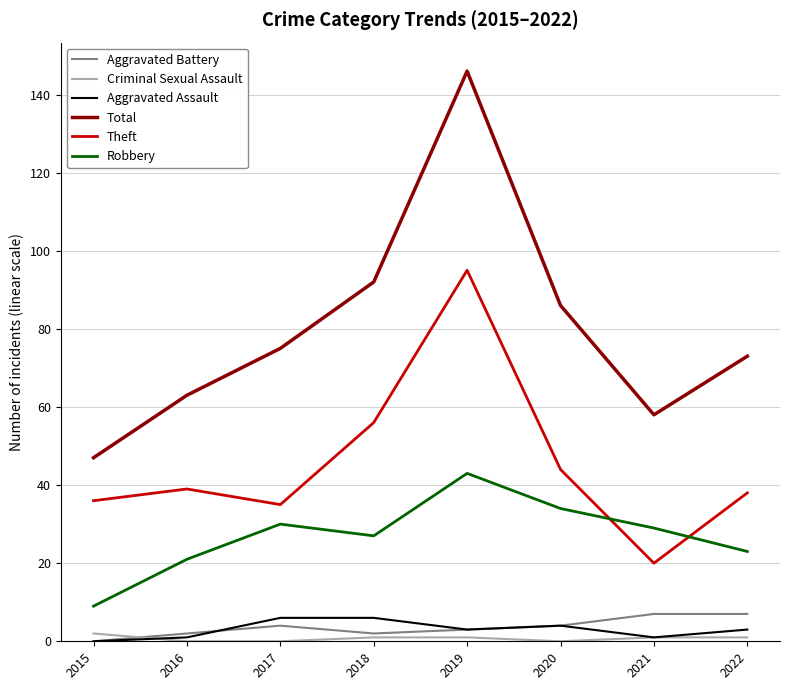

At which category is the sum across all series the highest?

2019